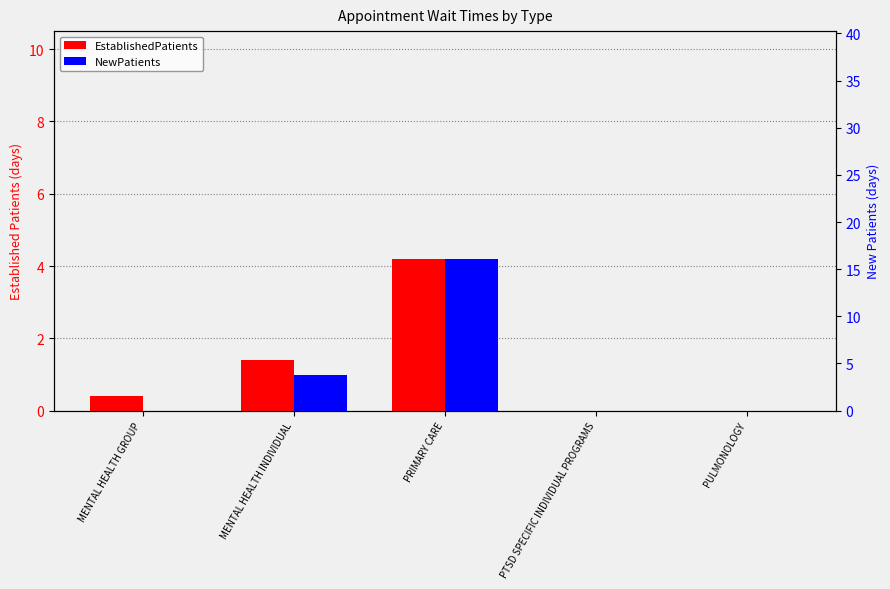

What is the sum of all NewPatients values?

19.9